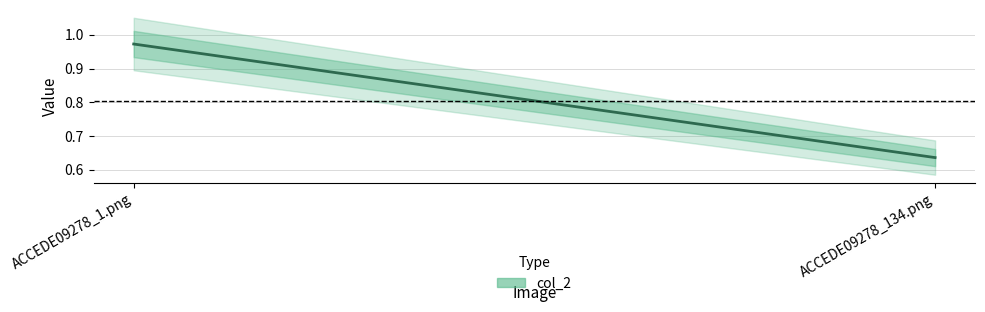

What is the difference between the maximum and minimum values?

0.3